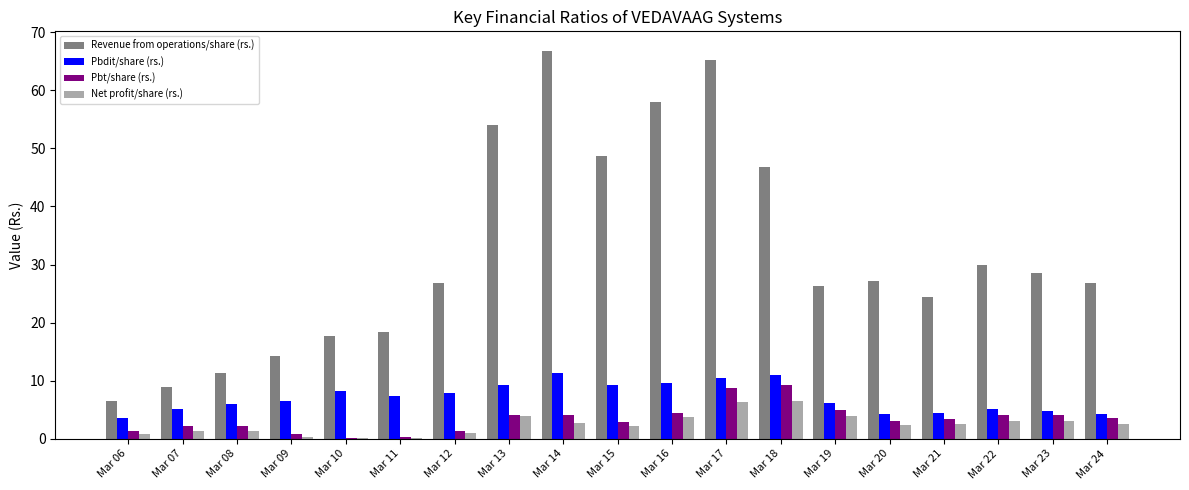

Which series has the largest total across all categories?

Revenue from operations/share (rs.)